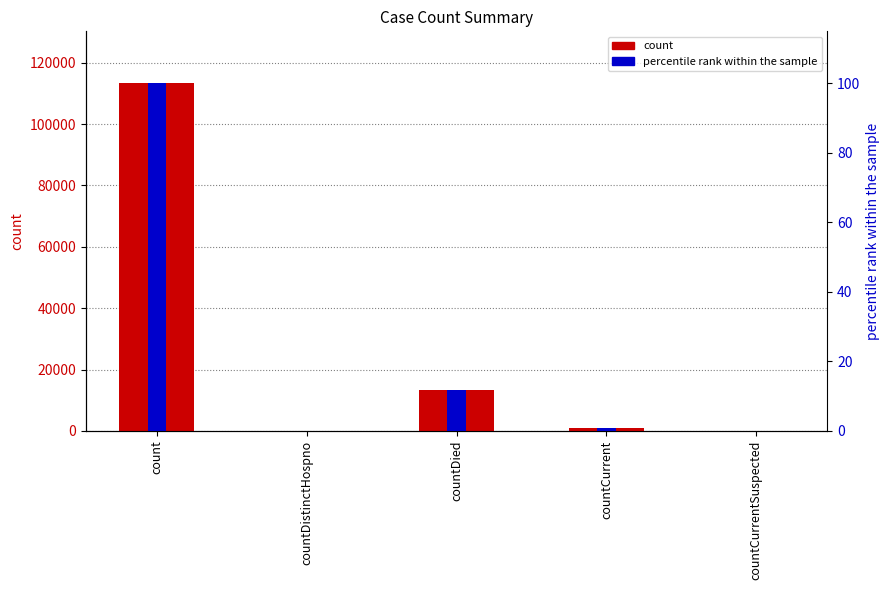

What is the difference between the second highest and minimum values in the count series?

13207.0